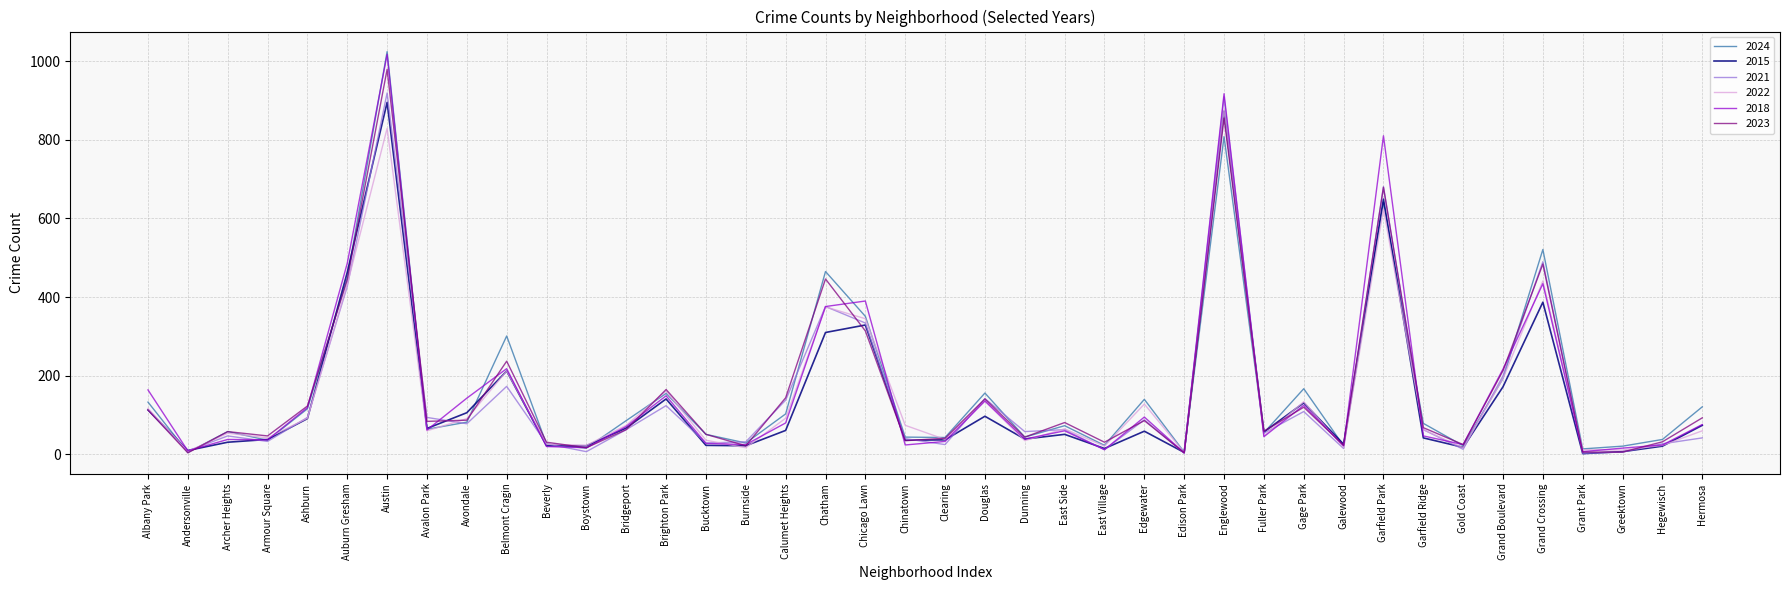

Does the chart display data point markers on the line(s)?

No